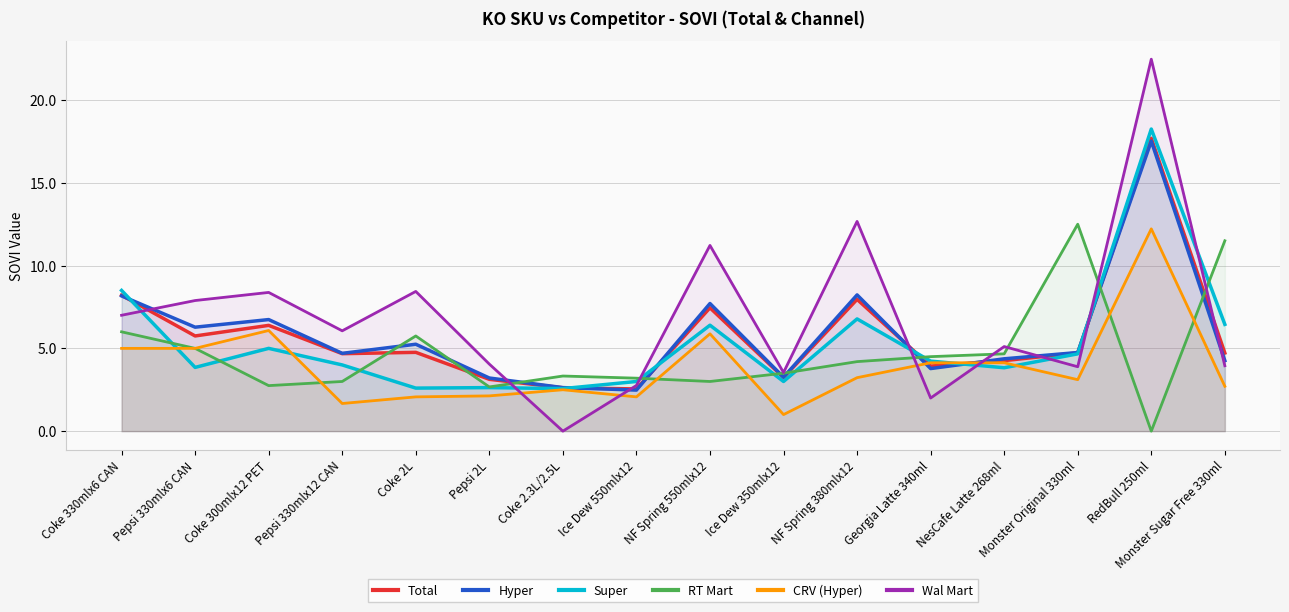

Where do Total and CRV (Hyper) first cross each other?

NF Spring 380mlx12 and Georgia Latte 340ml